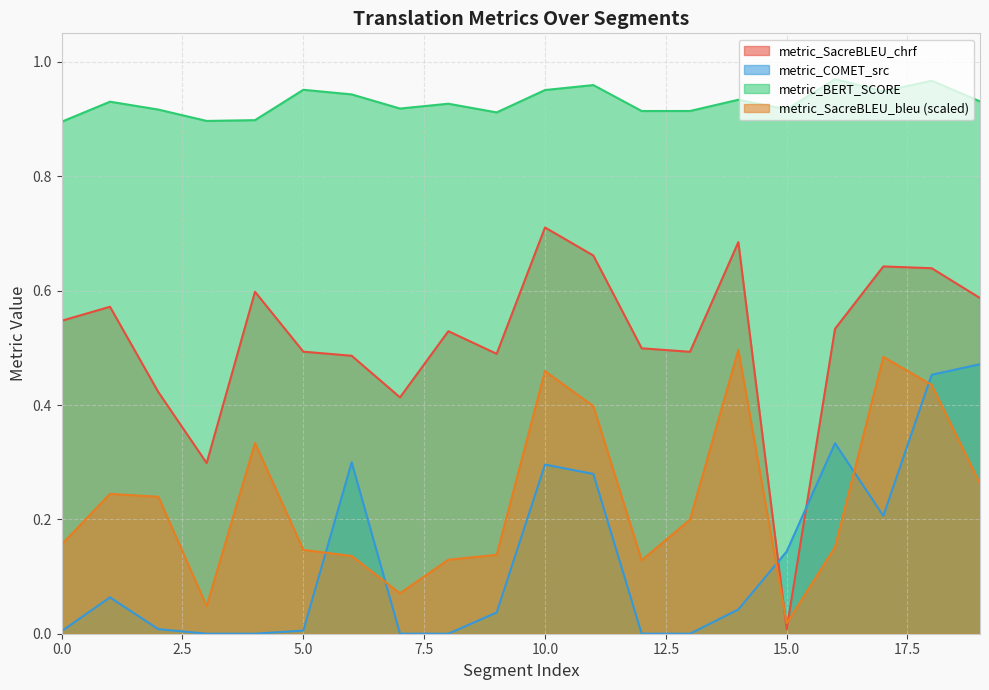

Reading left to right, list all the values displayed in this chart.

metric_SacreBLEU_chrf: 0=0.5	1=0.6	2=0.4	3=0.3	4=0.6	5=0.5	6=0.5	7=0.4	8=0.5	9=0.5	10=0.7	11=0.7	12=0.5	13=0.5	14=0.7	15=0.0	16=0.5	17=0.6	18=0.6	19=0.6
metric_COMET_src: 0=0.0	1=0.1	2=0.0	3=0.0	4=0.0	5=0.0	6=0.3	7=0.0	8=0.0	9=0.0	10=0.3	11=0.3	12=0.0	13=0.0	14=0.0	15=0.1	16=0.3	17=0.2	18=0.5	19=0.5
metric_BERT_SCORE: 0=0.9	1=0.9	2=0.9	3=0.9	4=0.9	5=1.0	6=0.9	7=0.9	8=0.9	9=0.9	10=1.0	11=1.0	12=0.9	13=0.9	14=0.9	15=0.9	16=1.0	17=0.9	18=1.0	19=0.9
metric_SacreBLEU_bleu: 0=0.2	1=0.2	2=0.2	3=0.0	4=0.3	5=0.1	6=0.1	7=0.1	8=0.1	9=0.1	10=0.5	11=0.4	12=0.1	13=0.2	14=0.5	15=0.0	16=0.2	17=0.5	18=0.4	19=0.3